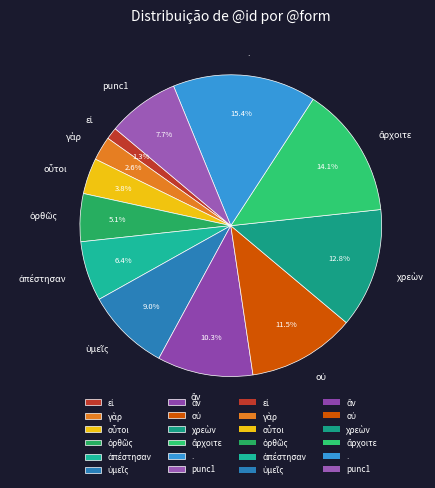

To the nearest percent, what is the average slice percentage?

8%